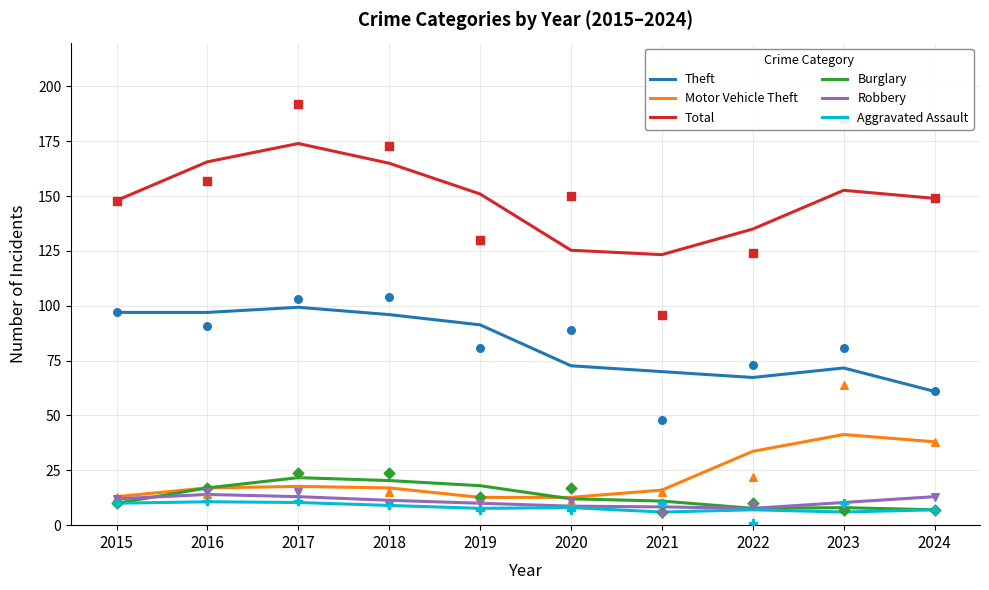

What is the total value across all series at 2016?

321.3